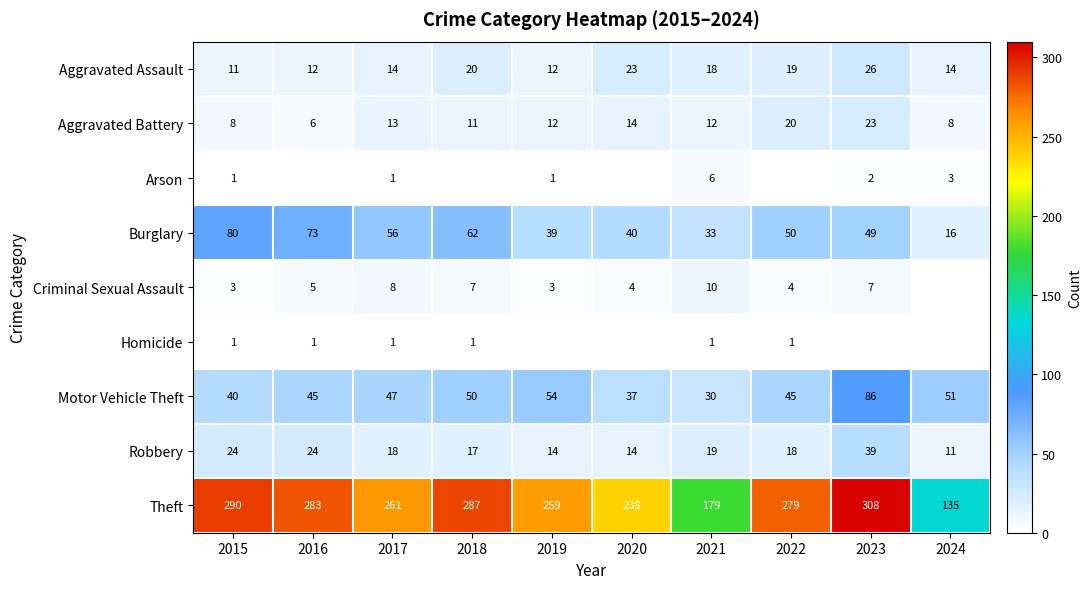

The Burglary series shows 49 at 2023. True or false?

True